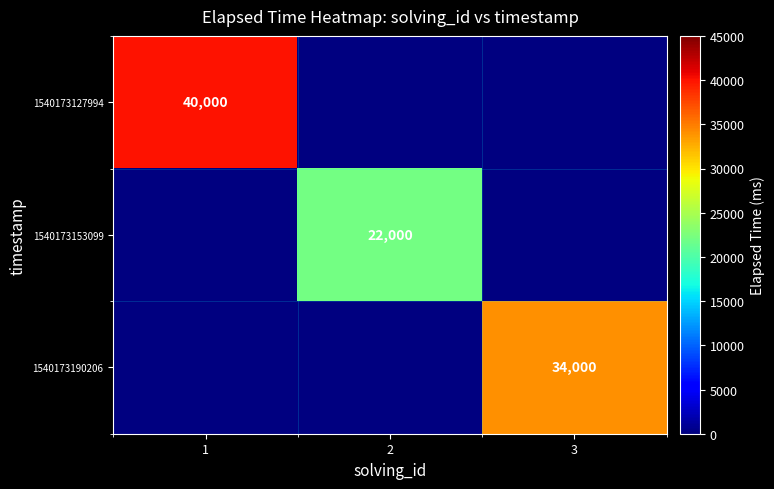

The value of 1540173127994 at 1 is 40000. True or false?

True